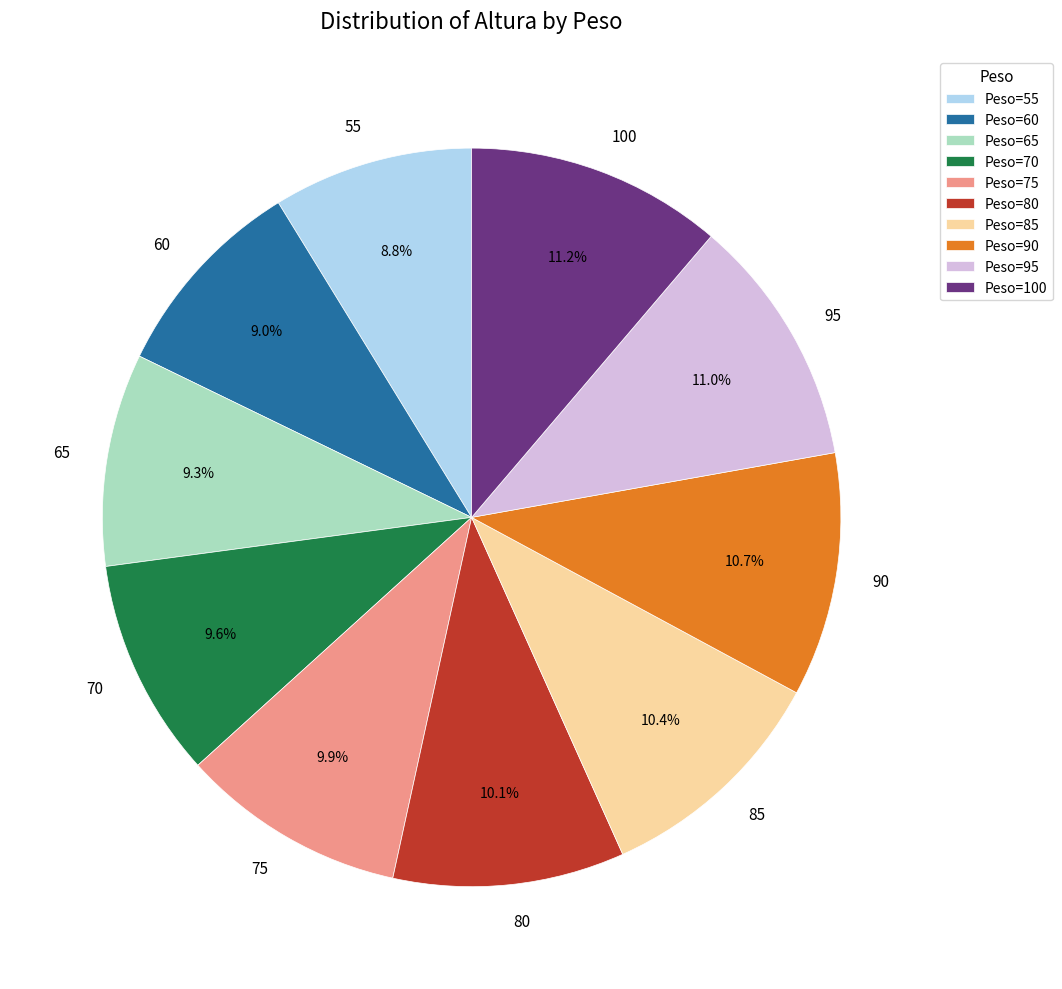

Is there a majority slice in this chart?

No